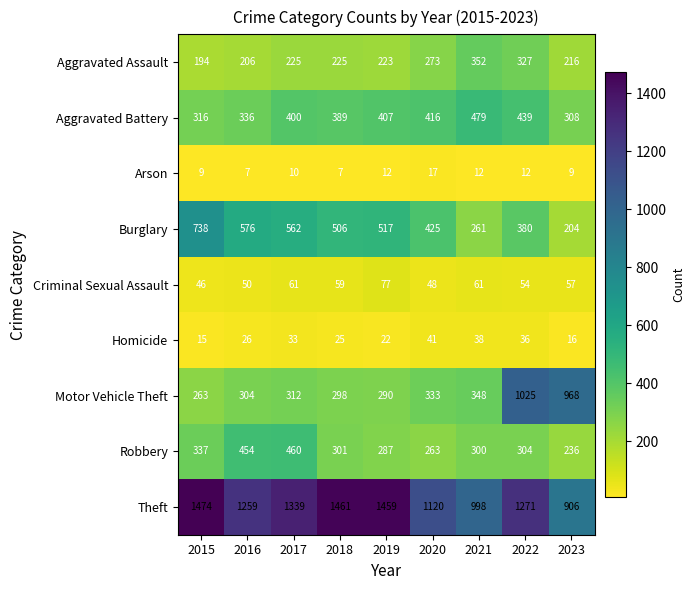

What is the smallest value displayed?

7